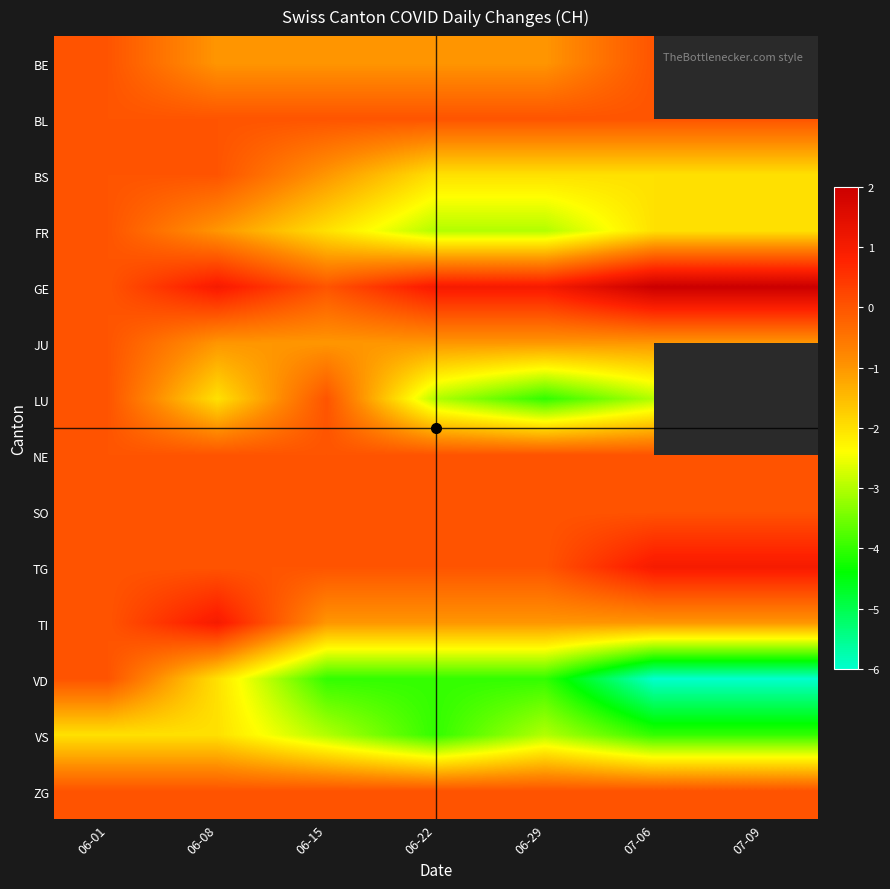

Which series has the largest total across all categories?

GE